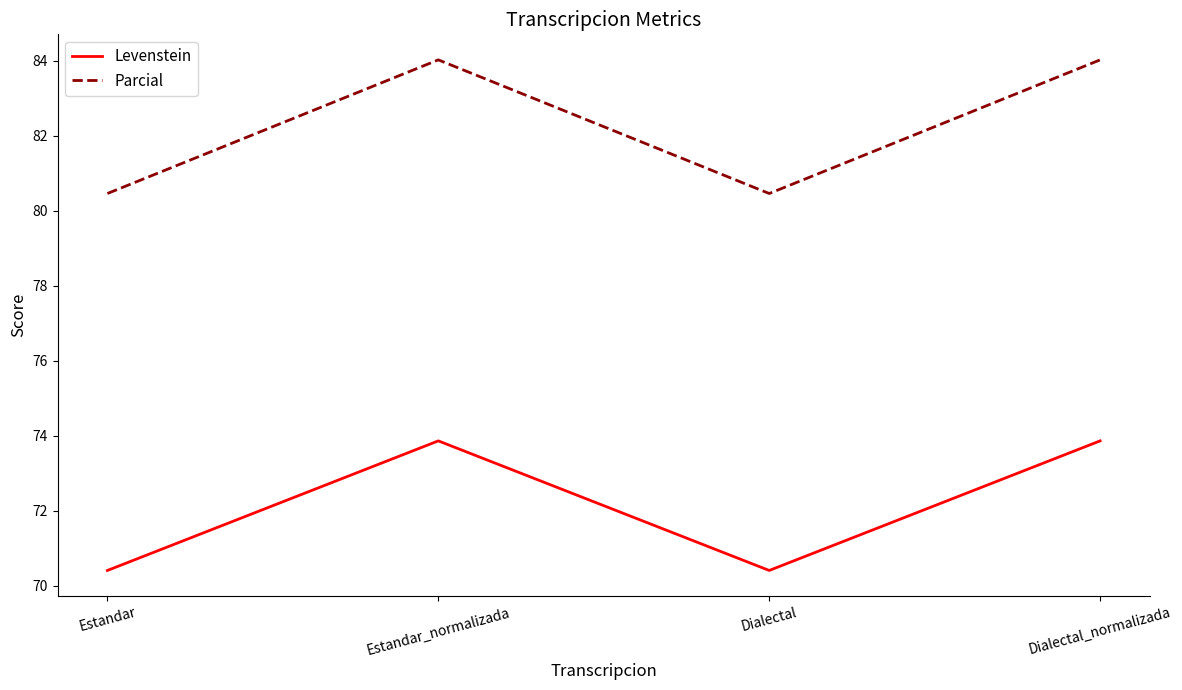

Reading left to right, extract all data points from this chart.

Levenstein: 70.4	73.9	70.4	73.9
Parcial: 80.5	84.0	80.5	84.0